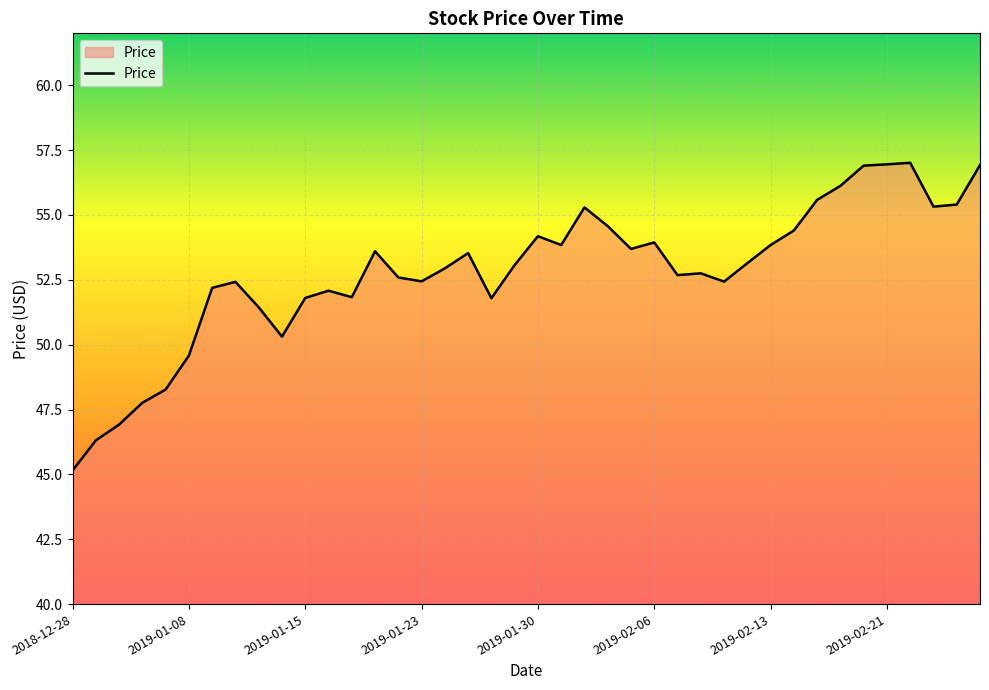

How many interior local peaks (higher than both neighbors) does the data have?

9